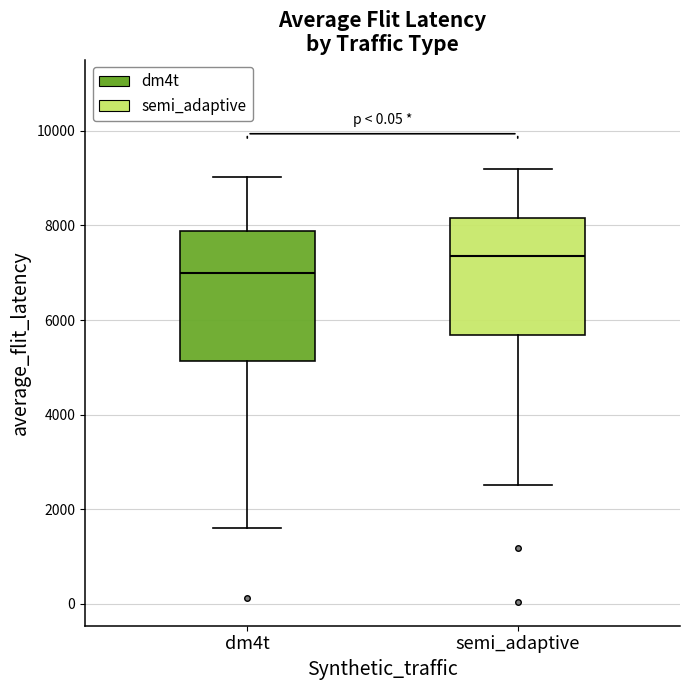

Where does the upper whisker of the box for semi_adaptive end on the y-axis? The values are not printed on the chart, so give them approximately, as read against the axis.

9200